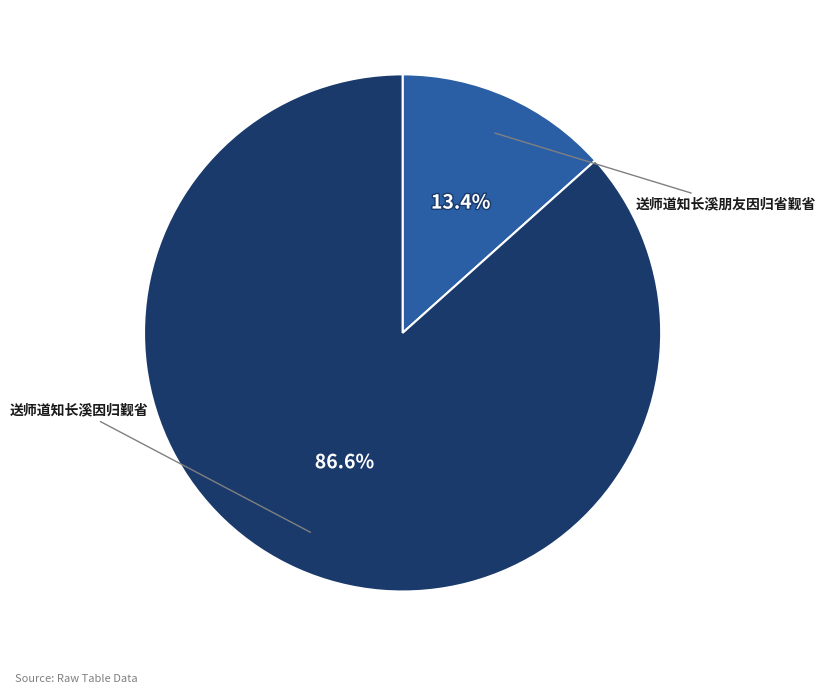

Is there any slice that represents more than half of the pie?

Yes